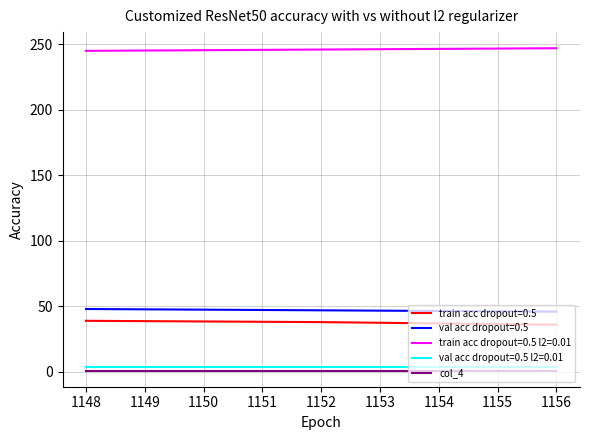

What is the greatest value displayed?

247